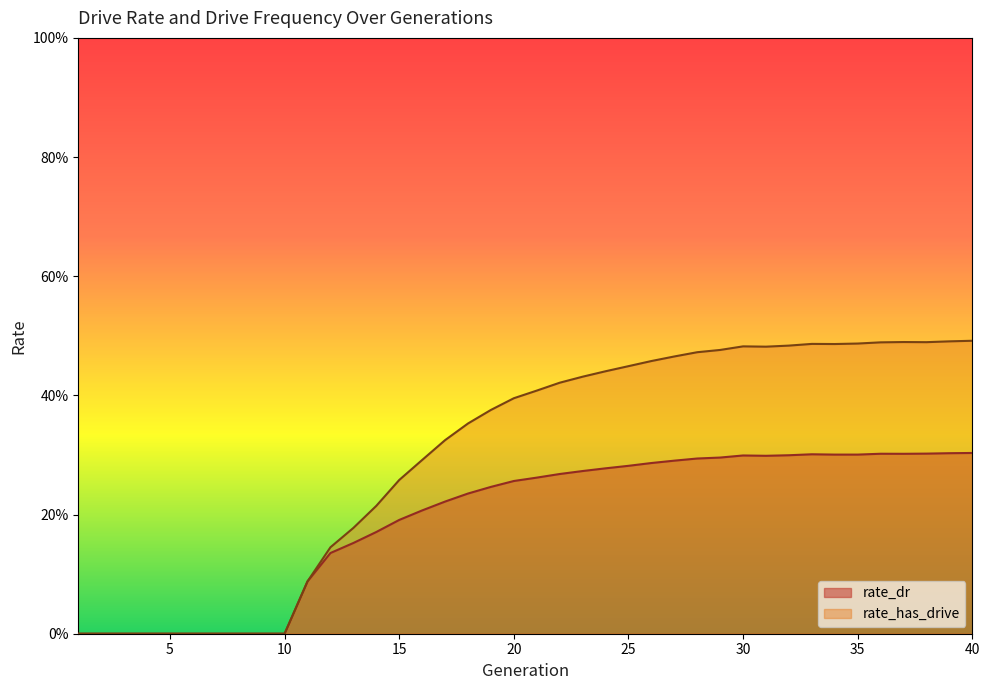

Which label corresponds to the smallest value in the chart?

1